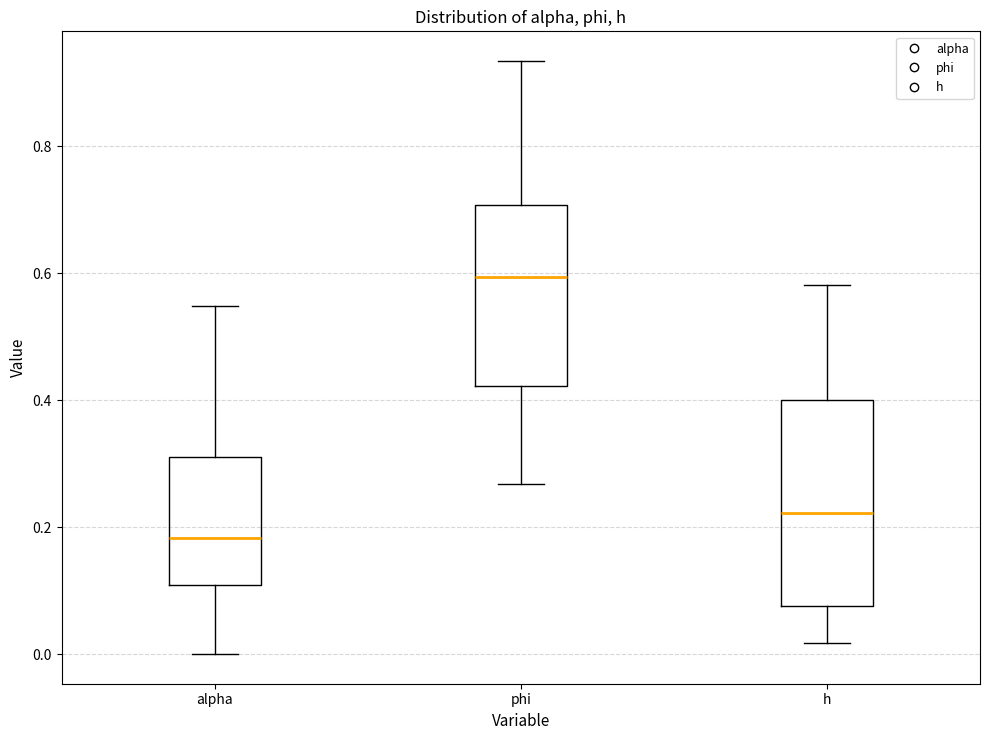

Where does the median line of the box for h sit on the y-axis? The values are not printed on the chart, so give them approximately, as read against the axis.

0.22